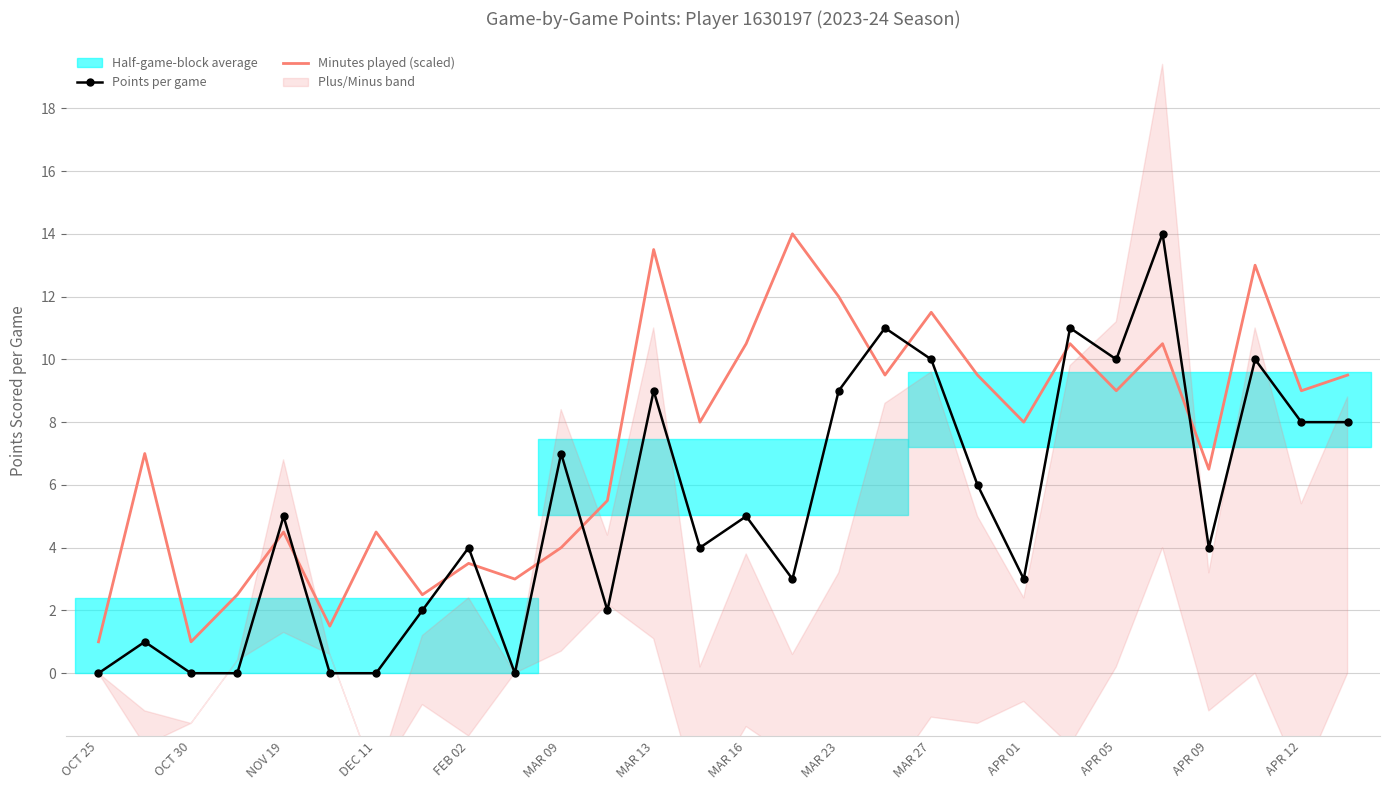

The Minutes played (scaled) series shows 3.5 at FEB 02. True or false?

True